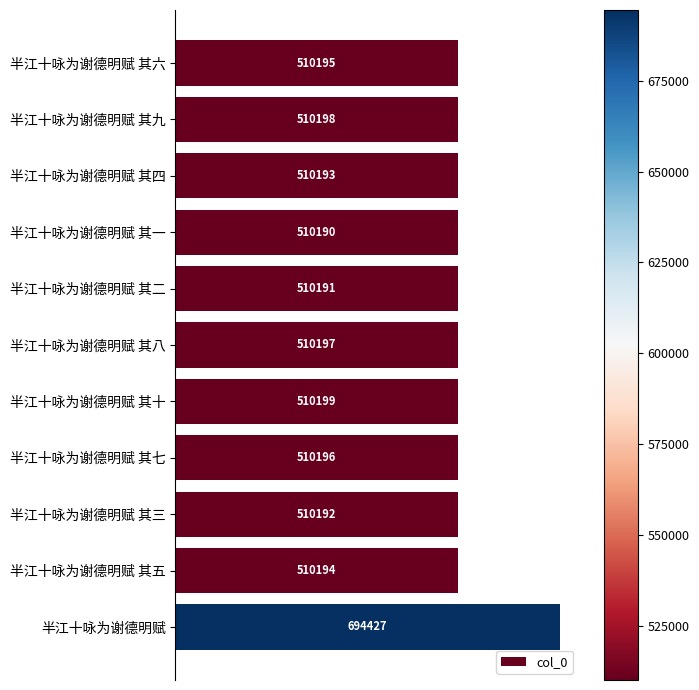

What is the value of the 2nd bar from the top?

510198